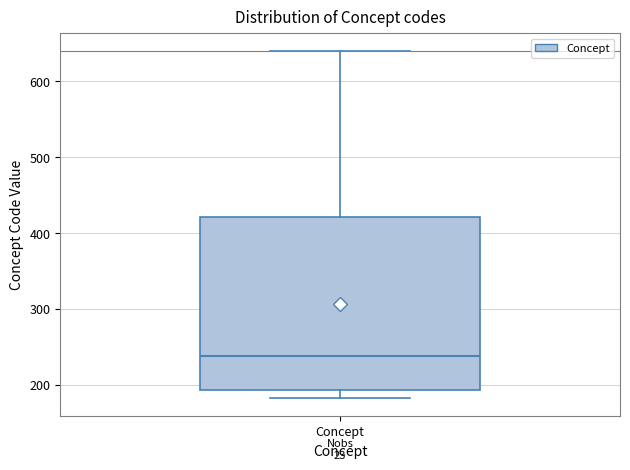

Read this box plot against the y-axis: the position of the median line, the range covered by the box, and the ends of both whiskers. The values are not printed on the chart, so give them approximately, as read against the axis.

median 240, box 190 to 420, whiskers 180 to 640